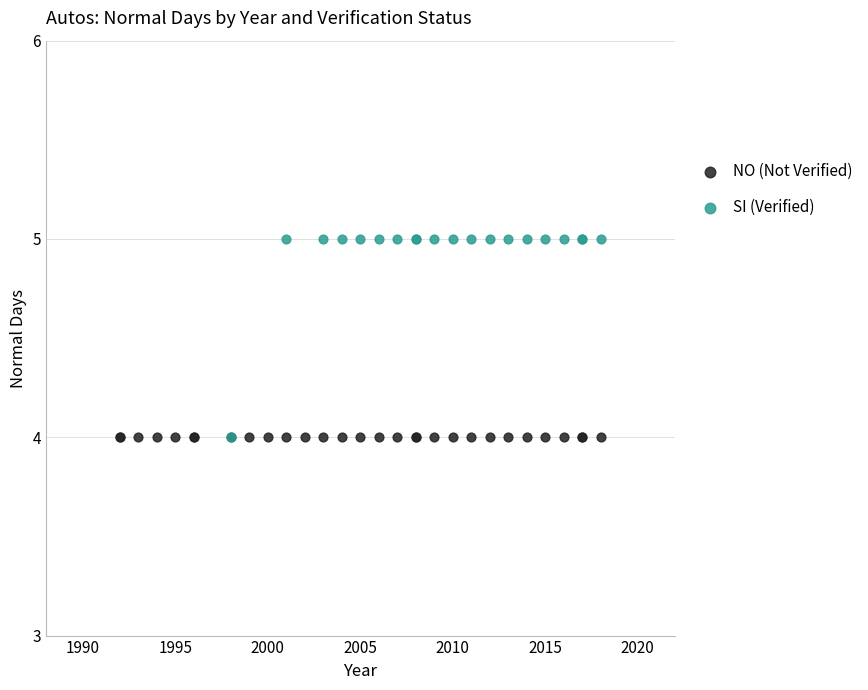

Which series reaches the maximum Y coordinate?

SI (Verified)